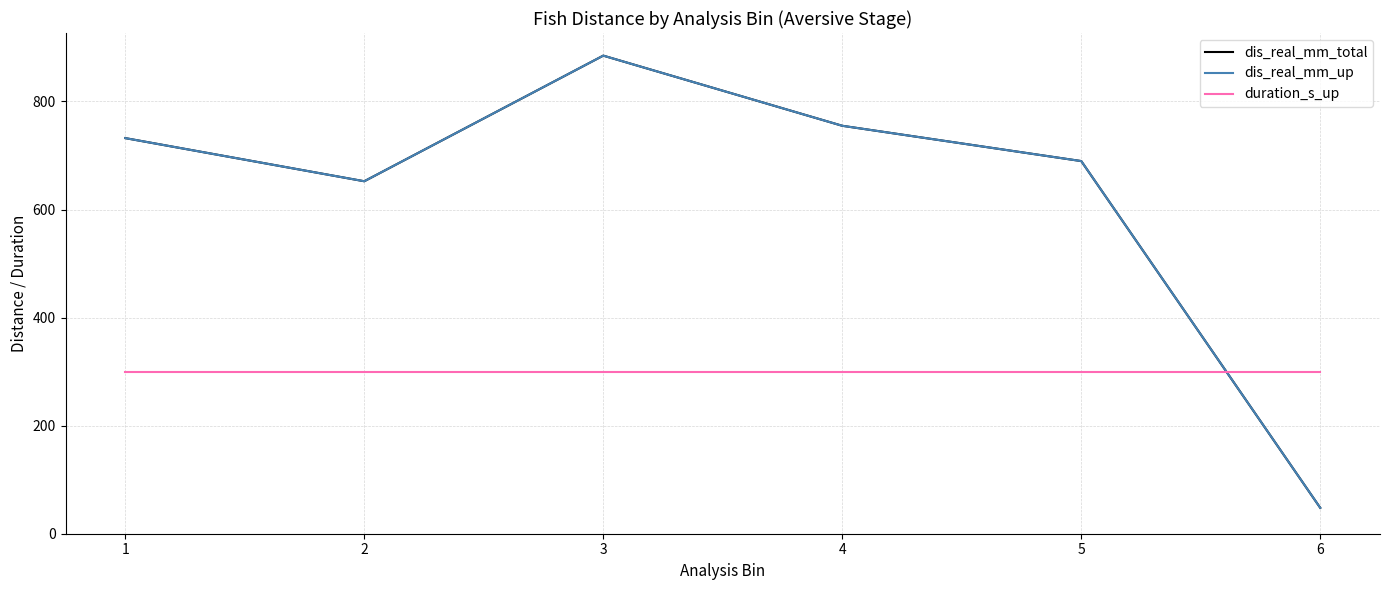

How many times do dis_real_mm_total and duration_s_up cross each other?

1